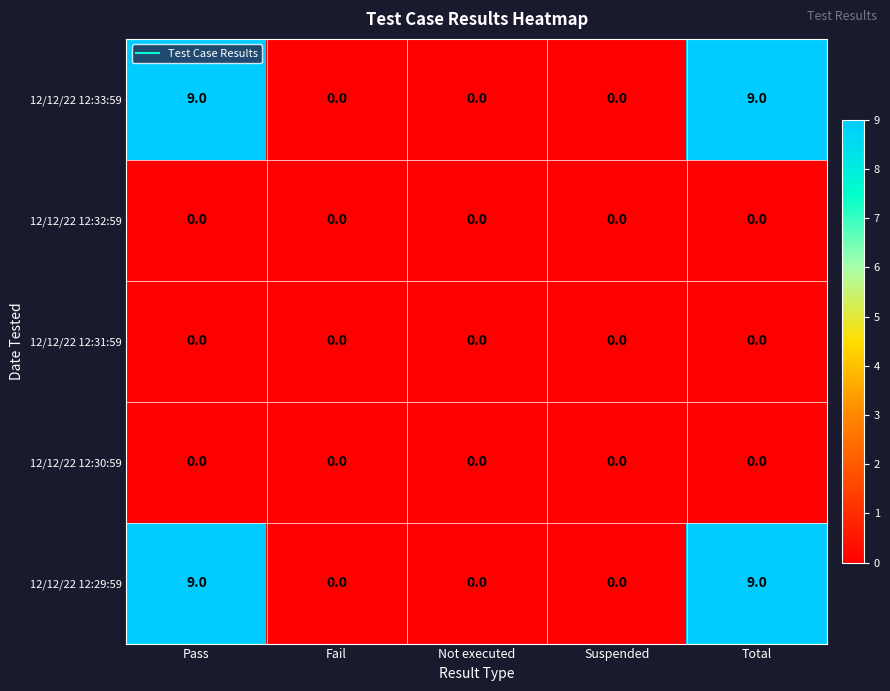

How many 12/12/22 12:33:59 values are between 0 and 9?

5